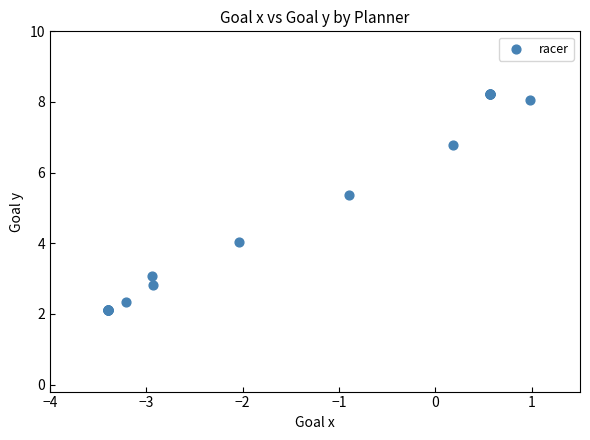

What Y value in the scatter plot is closest to 5?

5.4